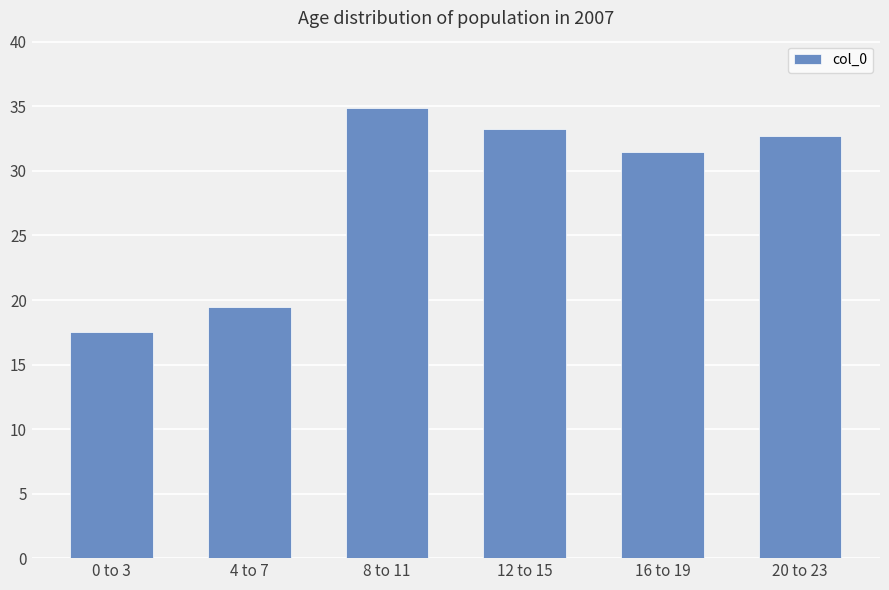

Reading left to right, what are all the values shown in this chart?

17.5	19.5	34.9	33.2	31.5	32.7